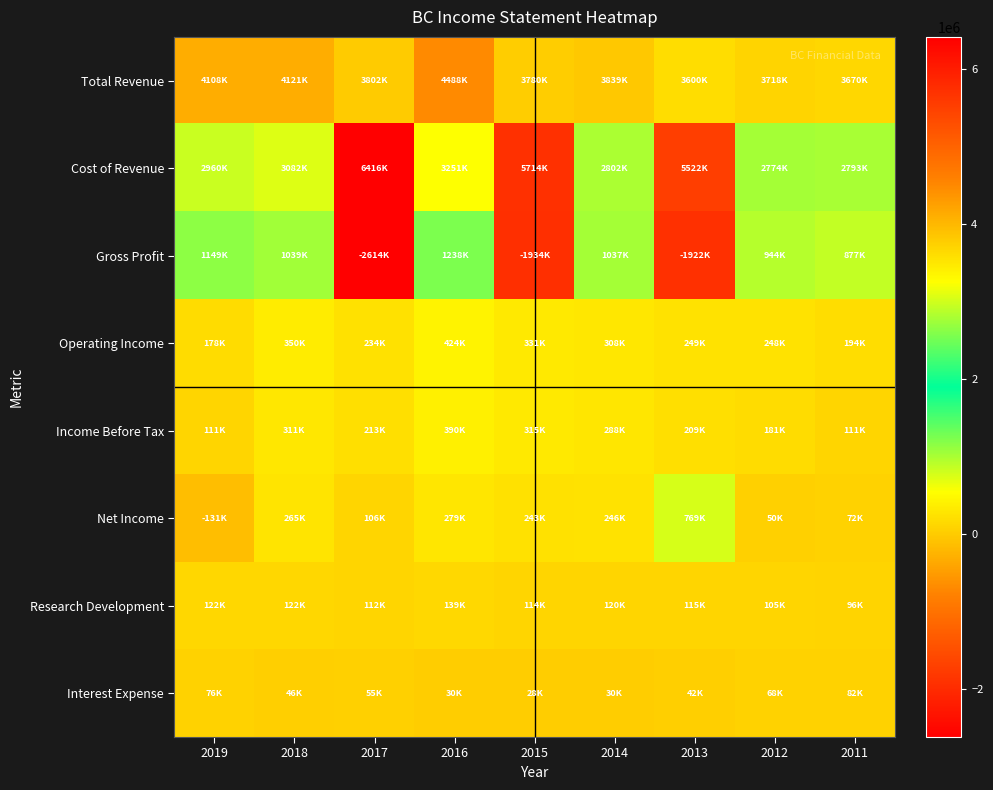

At which category is the sum across all series the highest?

2016